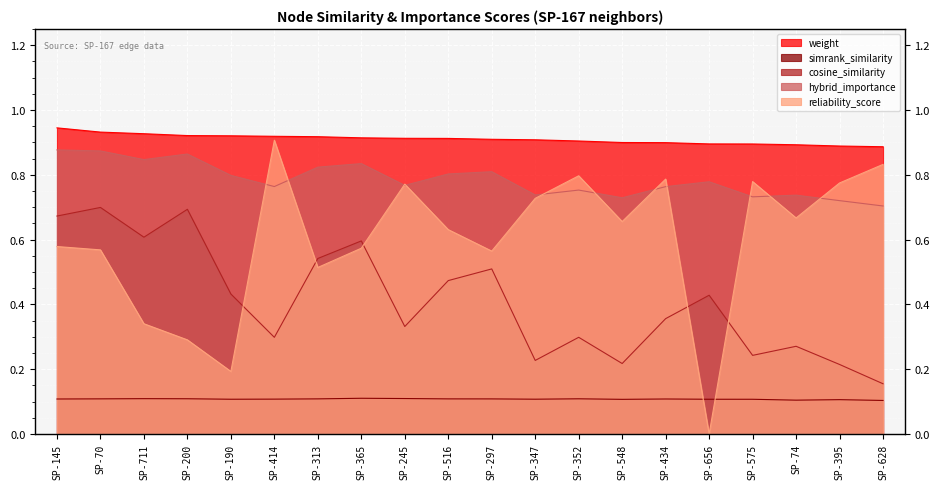

What is the label of the 13th point from the right?

SP-365